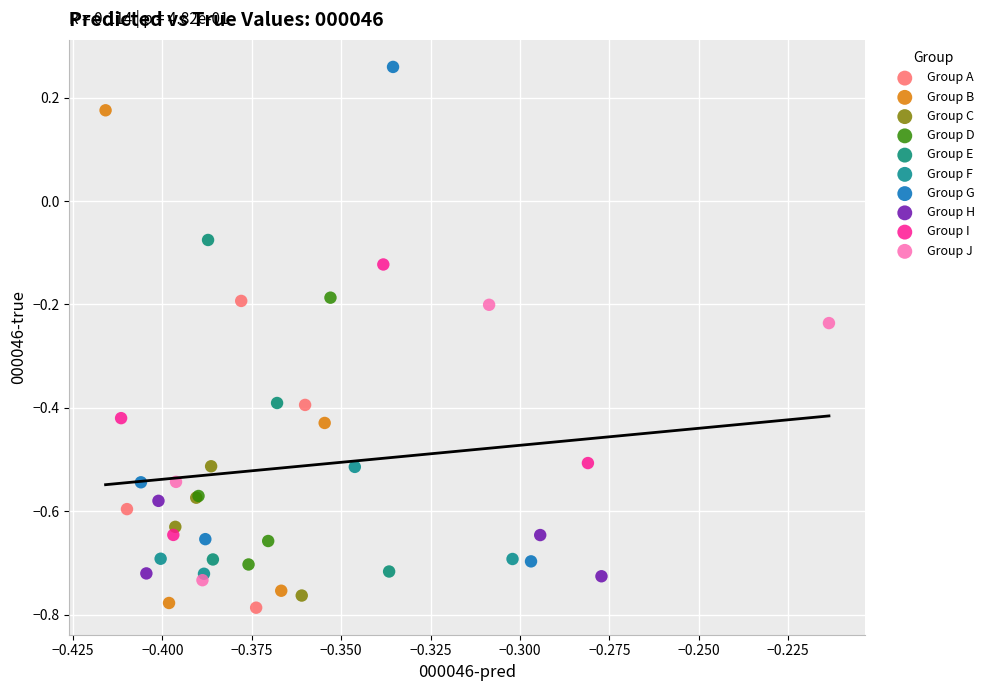

Which series reaches the maximum Y coordinate?

Group G